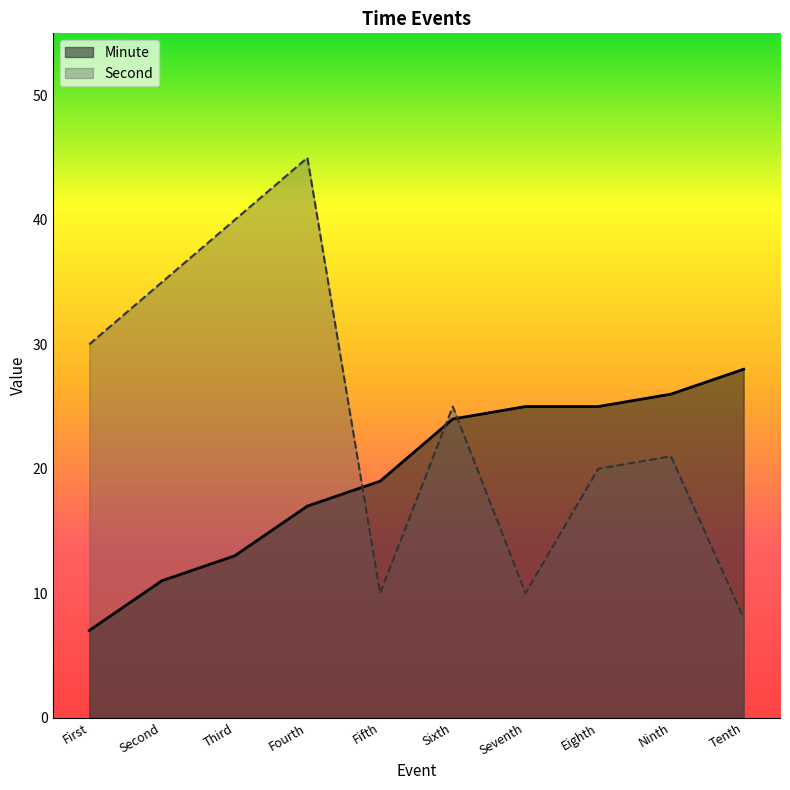

At which category does Second reach its first local valley?

Fifth